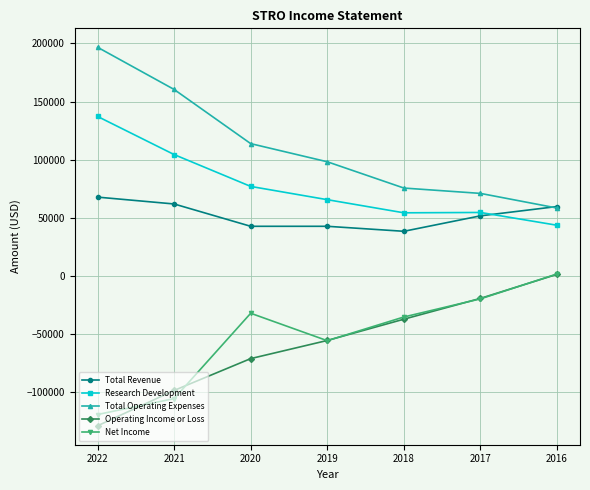

True or false: Total Operating Expenses has more than 1 points higher than both neighbors.

False